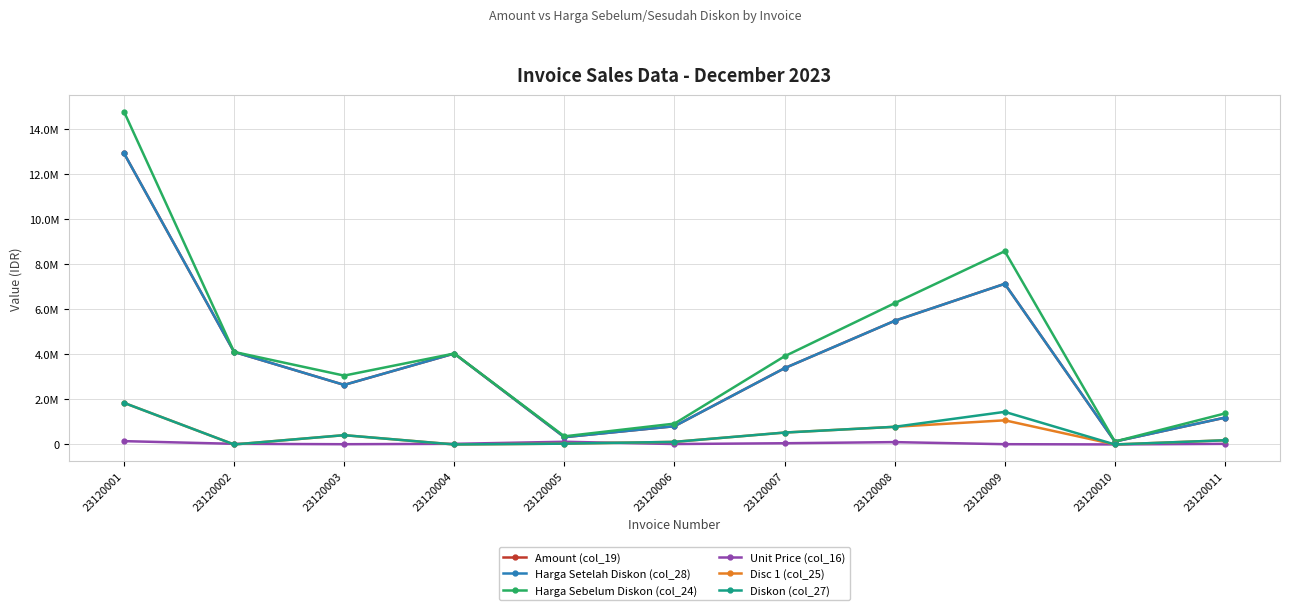

Is this an area chart (filled region under the line)?

No